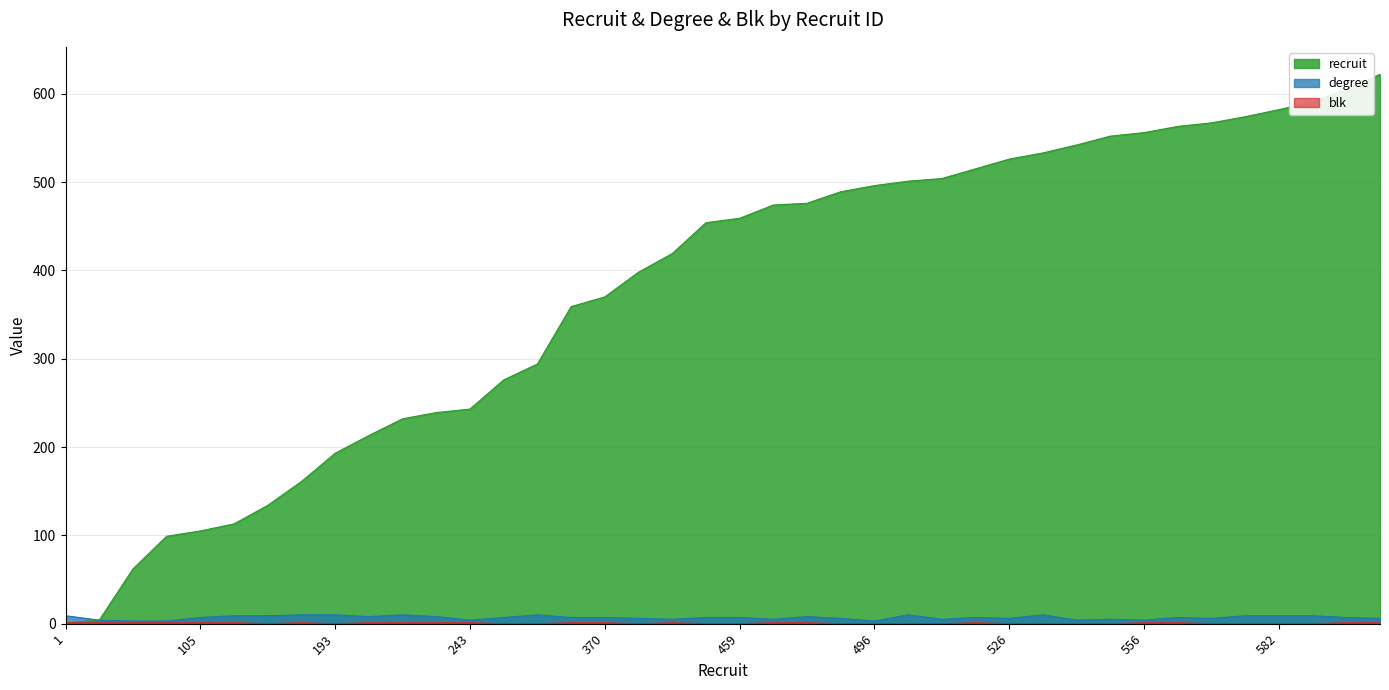

Rank the series at 419 from lowest to highest value.

blk, degree, recruit